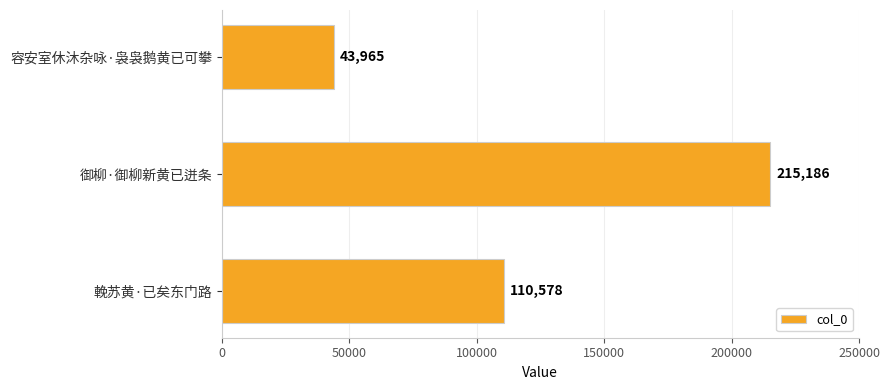

Approximately how many times larger is the value at 輓苏黄·已矣东门路 compared to 御柳·御柳新黄已迸条?

0.5